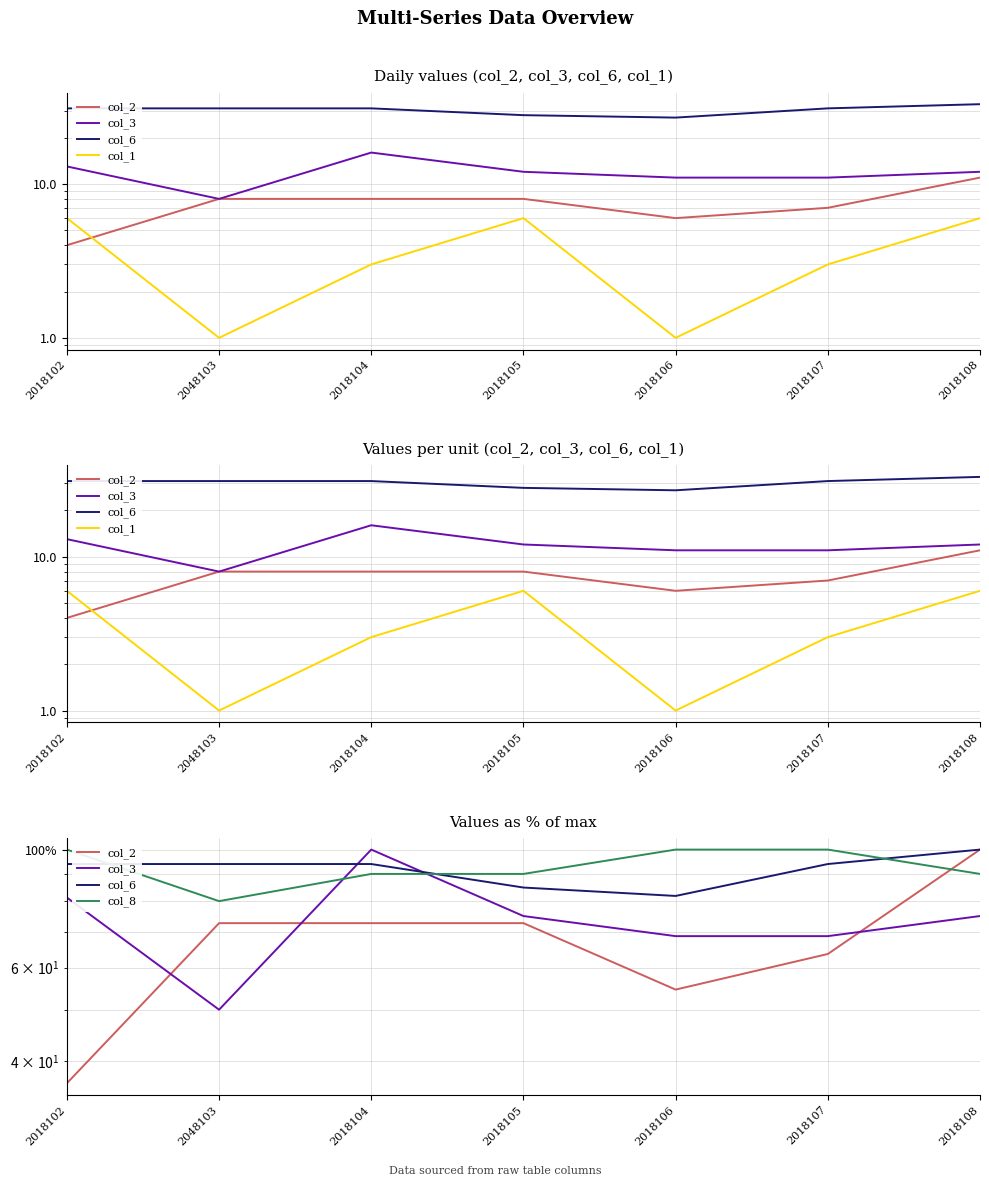

The value of col_6 at 2018106 is 144.8. True or false?

False